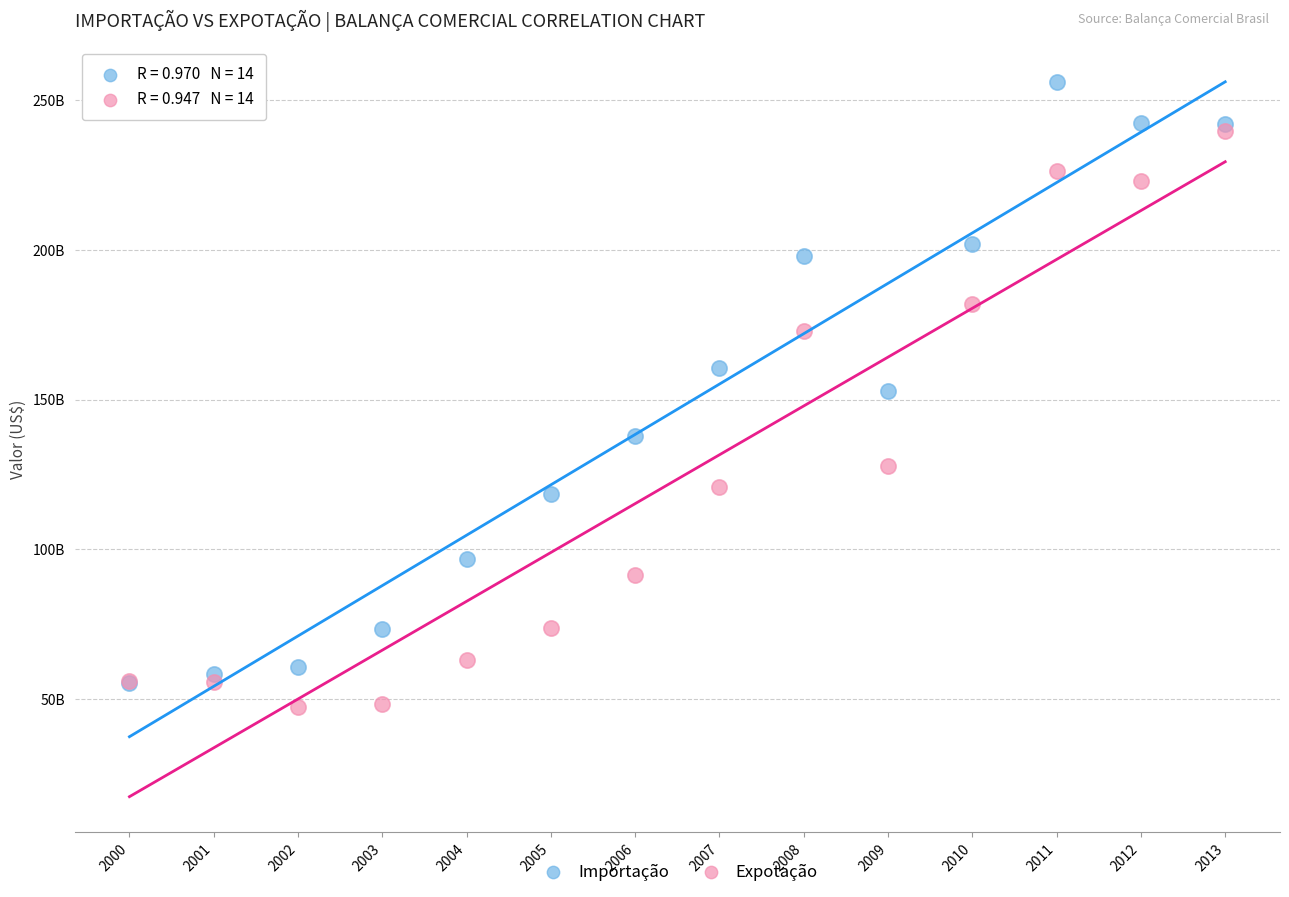

What are all the series names shown in the legend?

Importação, Expotação